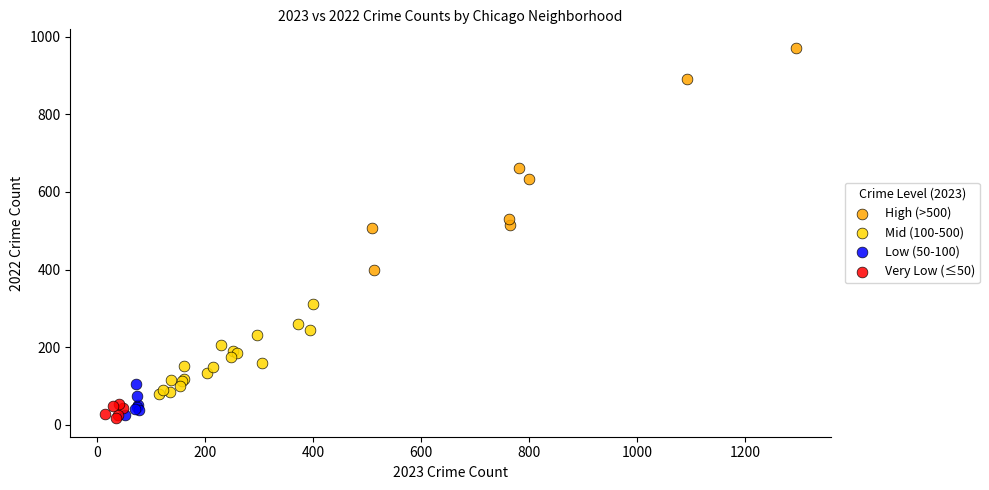

Which series has the largest Y range (max minus min)?

High (>500)